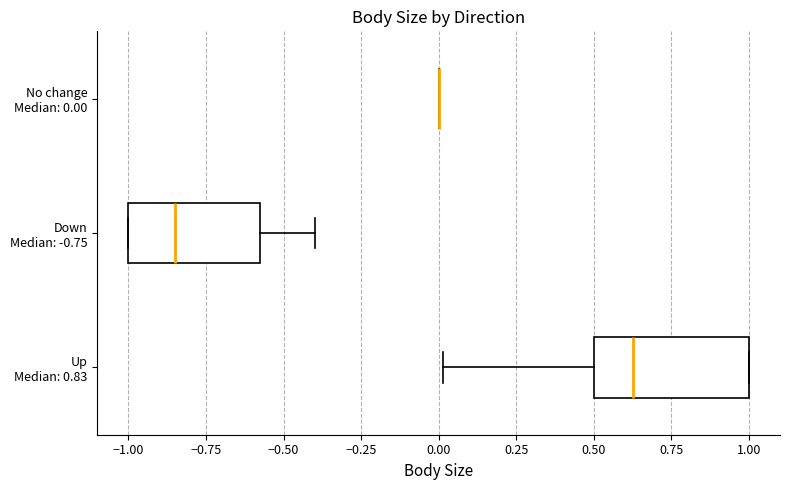

Comparing the boxes themselves (not the whiskers), which one is the widest?

Up Median: 0.83